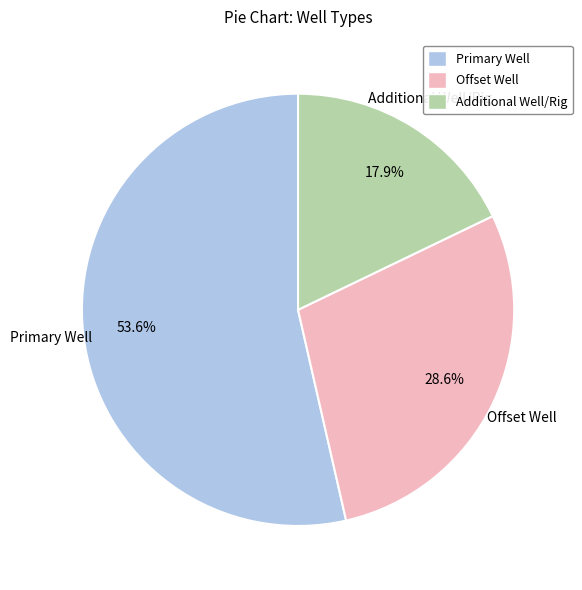

To the nearest percent, what percentage of the pie is Additional Well/Rig?

18%